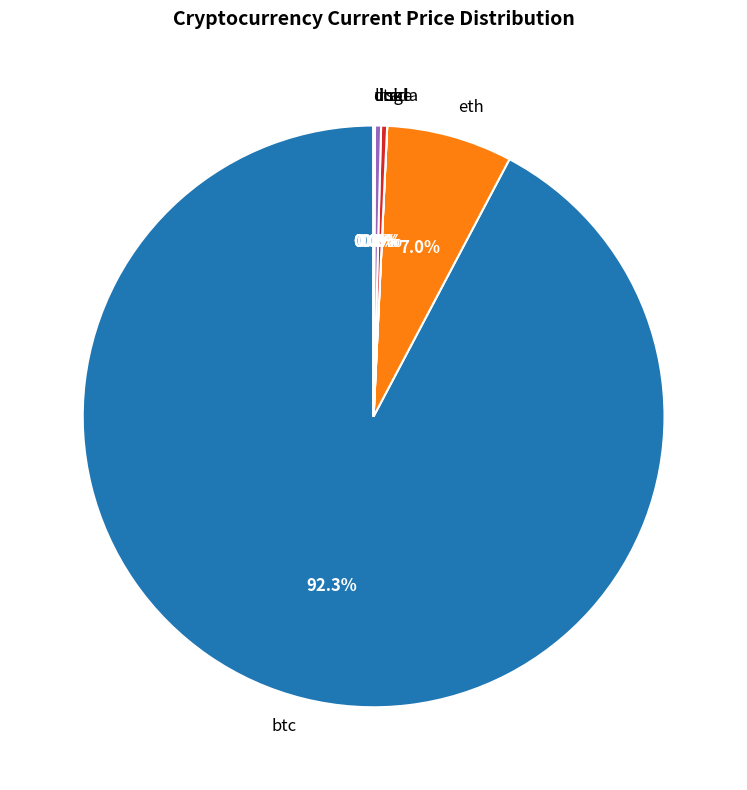

Which has a higher value, sol or eth?

eth